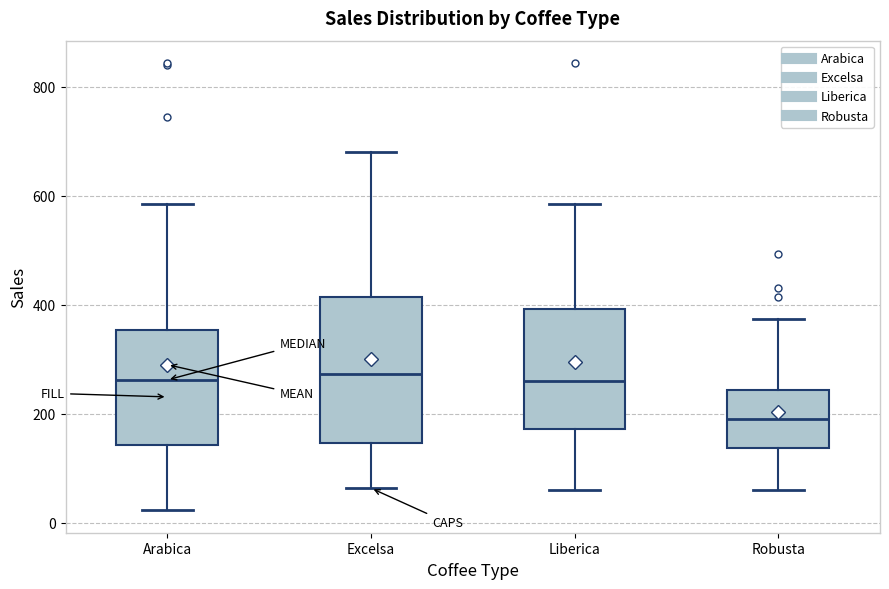

Comparing the boxes themselves (not the whiskers), which one is the tallest?

Excelsa